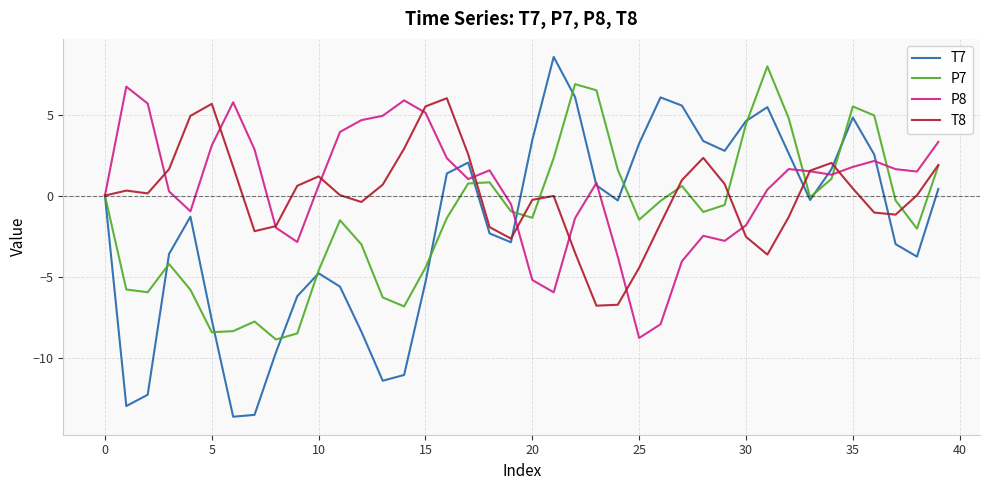

Which series ends up on top after the final intersection of P7 and P8?

P8